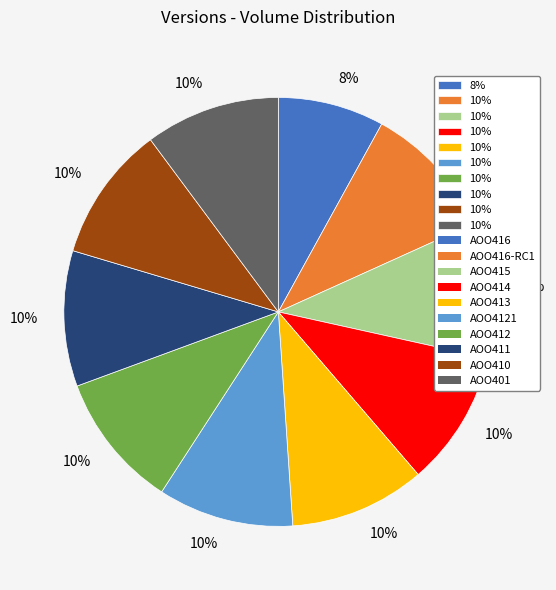

Is there any slice that represents more than half of the pie?

No